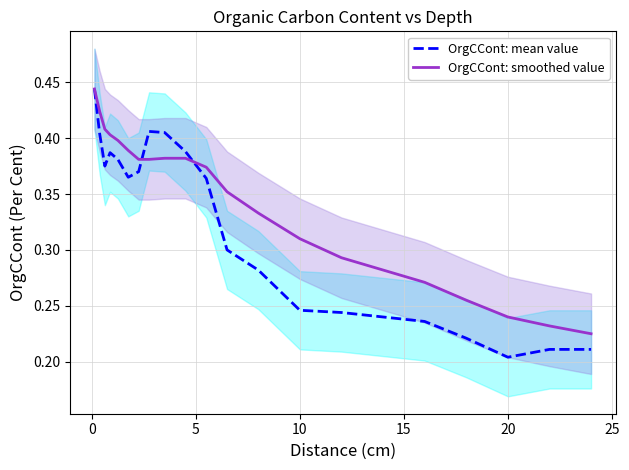

At which label is OrgCCont: mean value closest to 0?

20